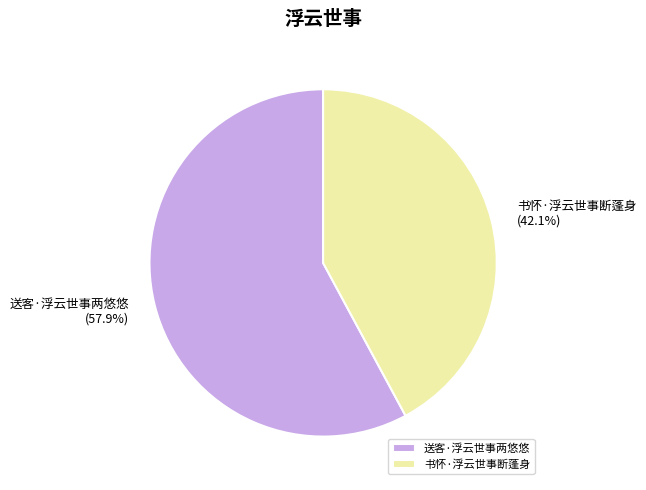

How many segments does this pie chart have?

2